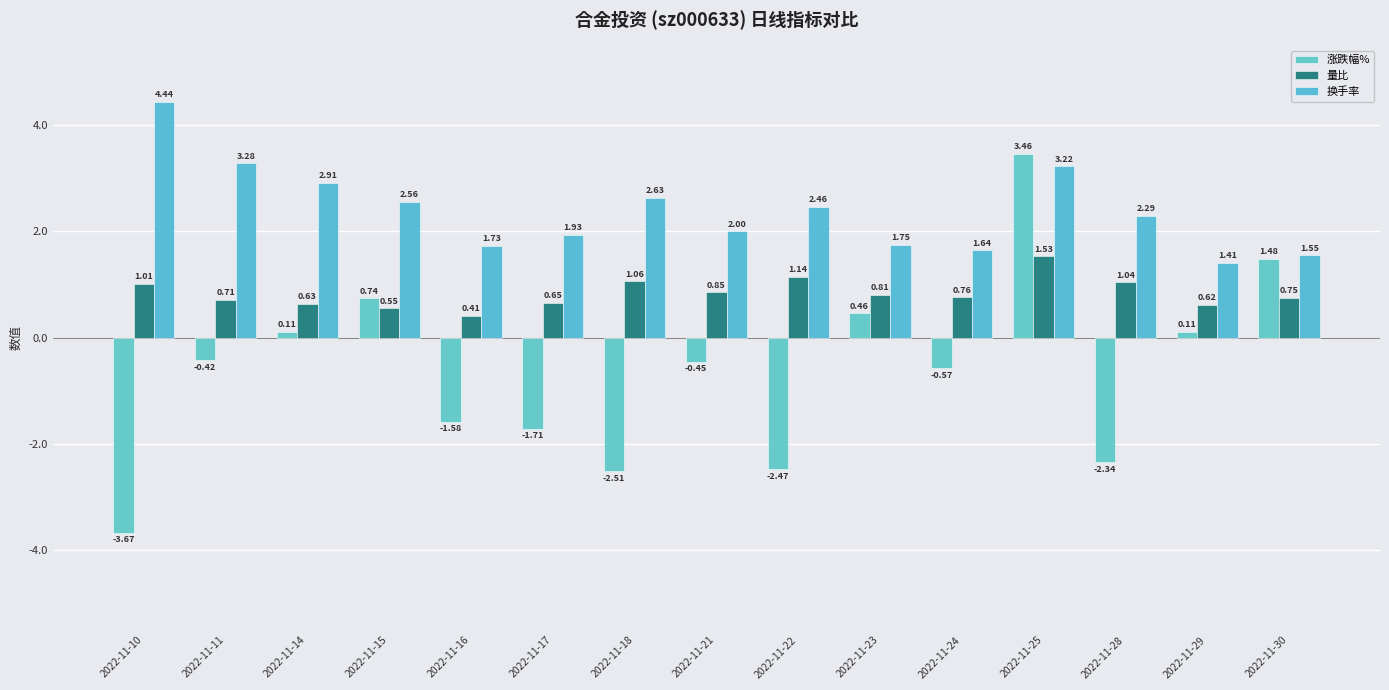

List the series in order of their peak value, lowest first.

量比, 涨跌幅%, 换手率